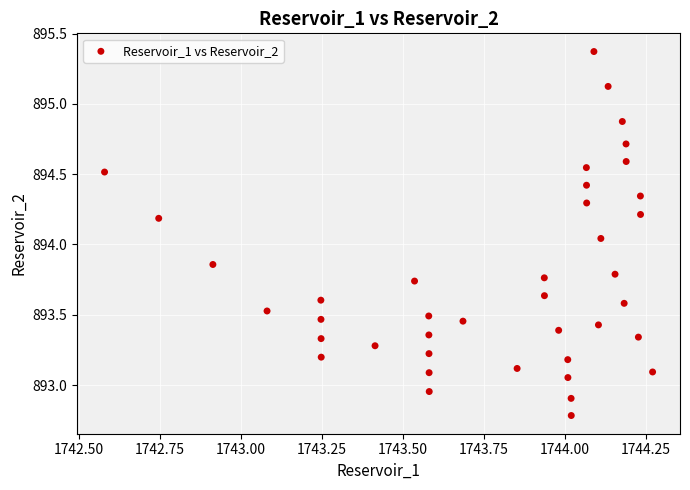

What is the range of Y values (max minus min)?

2.6